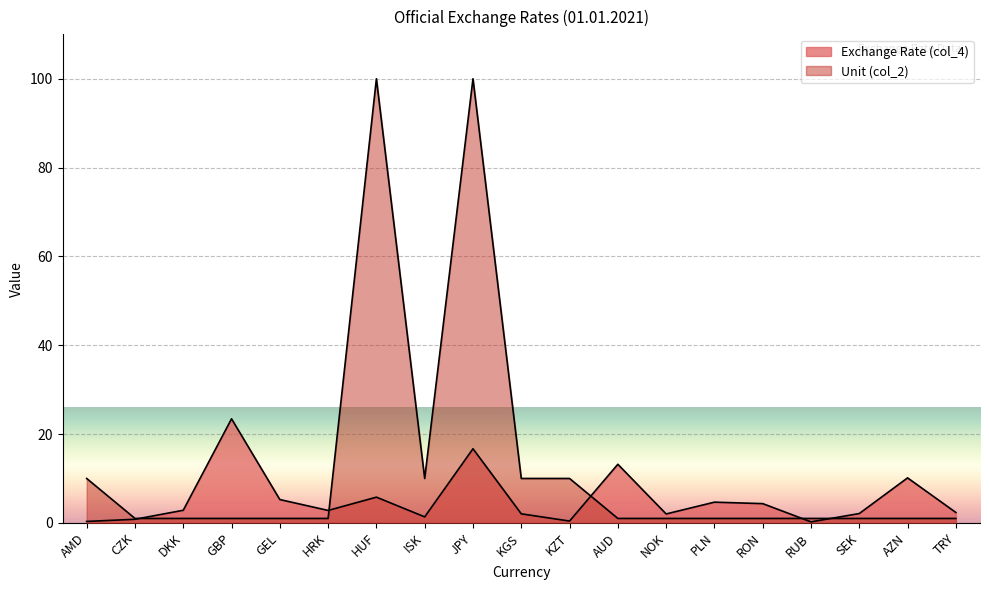

What position from the right is AZN?

2